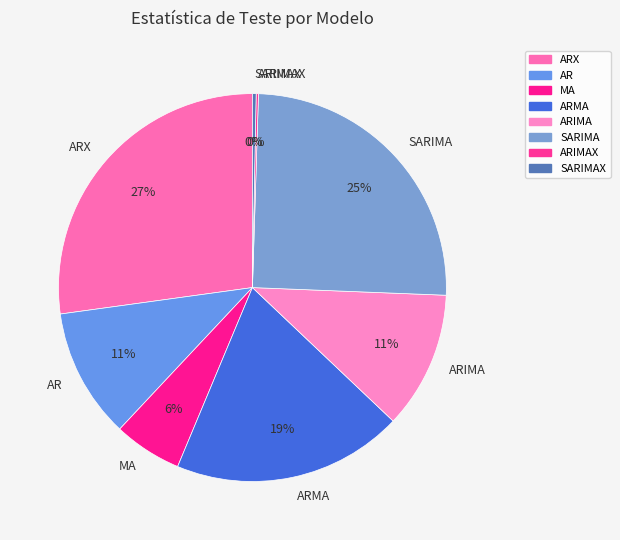

Which category has the biggest portion of the pie?

ARX